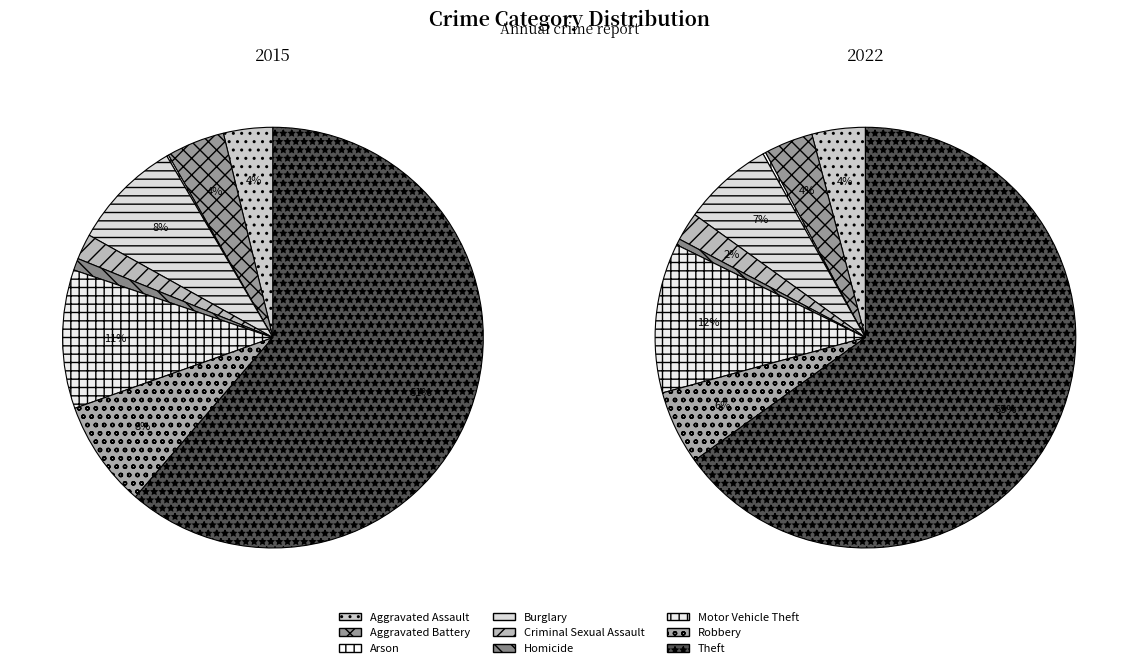

Is it true that 7 is 1% of the pie?

False